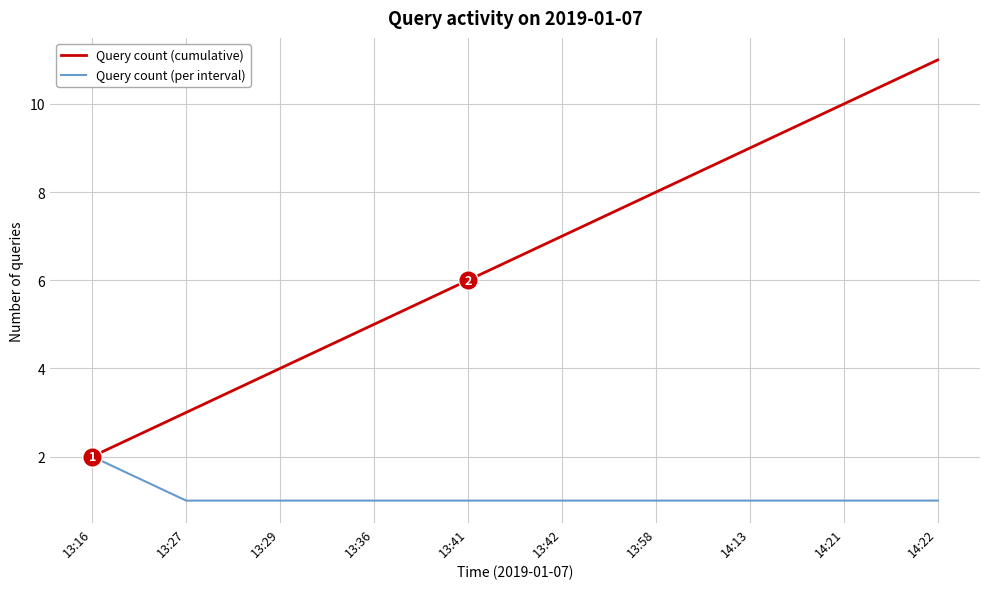

Count the number of categories in the chart.

10